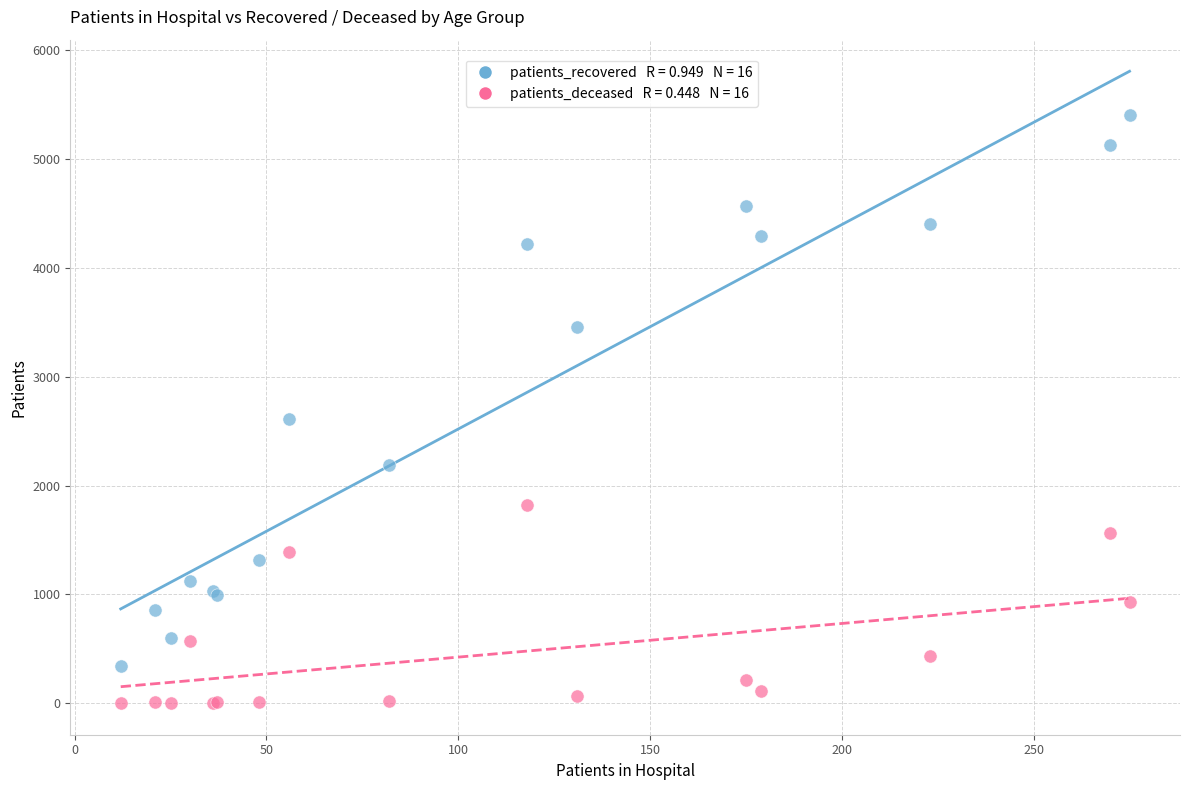

Across all series, what Y value is closest to 2702?

2611